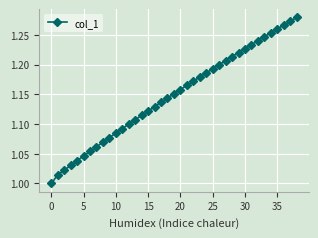

What is the sum of all values?

44.8